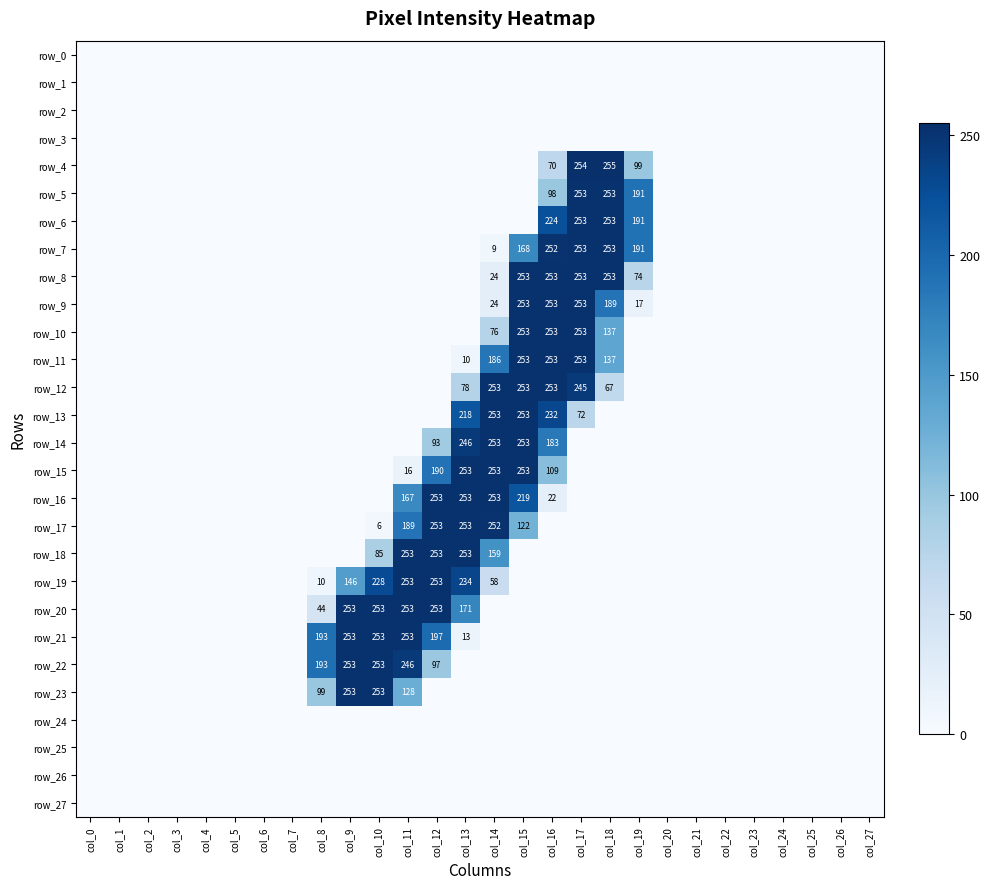

Which series has the largest total across all categories?

row_20